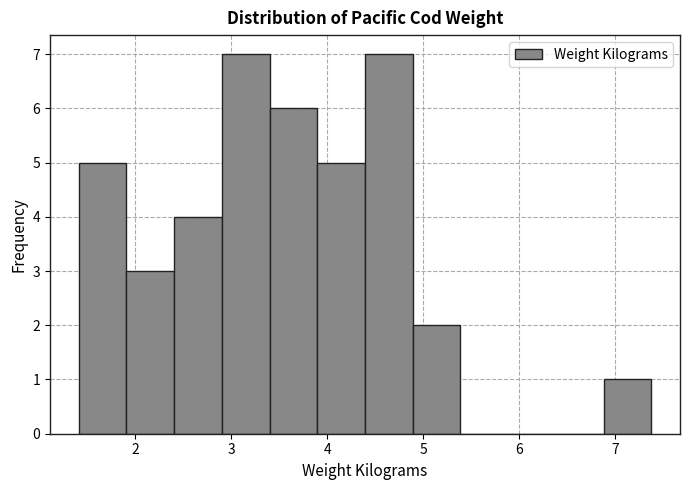

Reading left to right, list every bar in this chart as the range it spans on the x-axis followed by its height. Neither the bar edges nor the heights are printed on the chart, so give them approximately, as read against the axes.

1.4 to 1.9: 5
1.9 to 2.4: 3
2.4 to 2.9: 4
2.9 to 3.4: 7
3.4 to 3.9: 6
3.9 to 4.4: 5
4.4 to 4.9: 7
4.9 to 5.4: 2
5.4 to 5.9: 0
5.9 to 6.4: 0
6.4 to 6.9: 0
6.9 to 7.4: 1